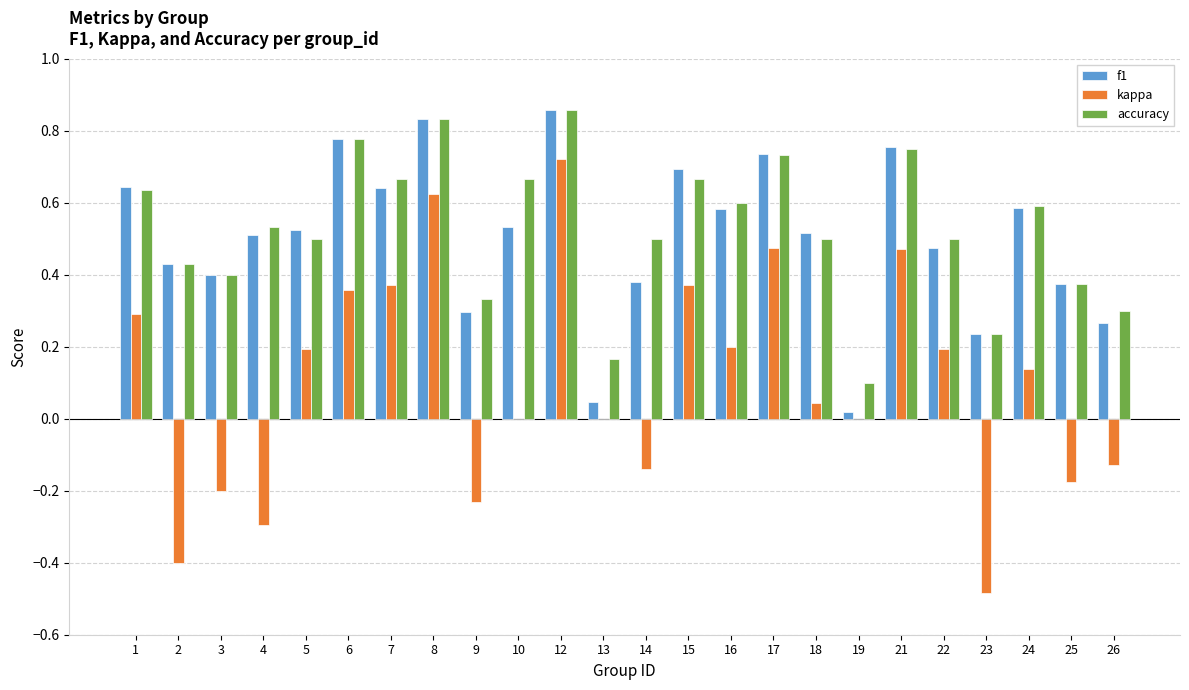

How many categories are shown in the chart?

24